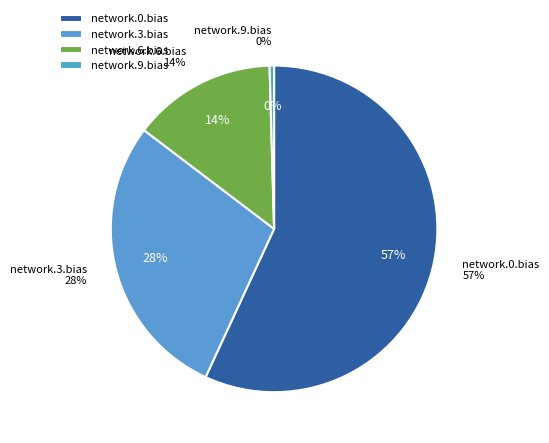

What is the smallest slice in the pie chart?

network.9.bias